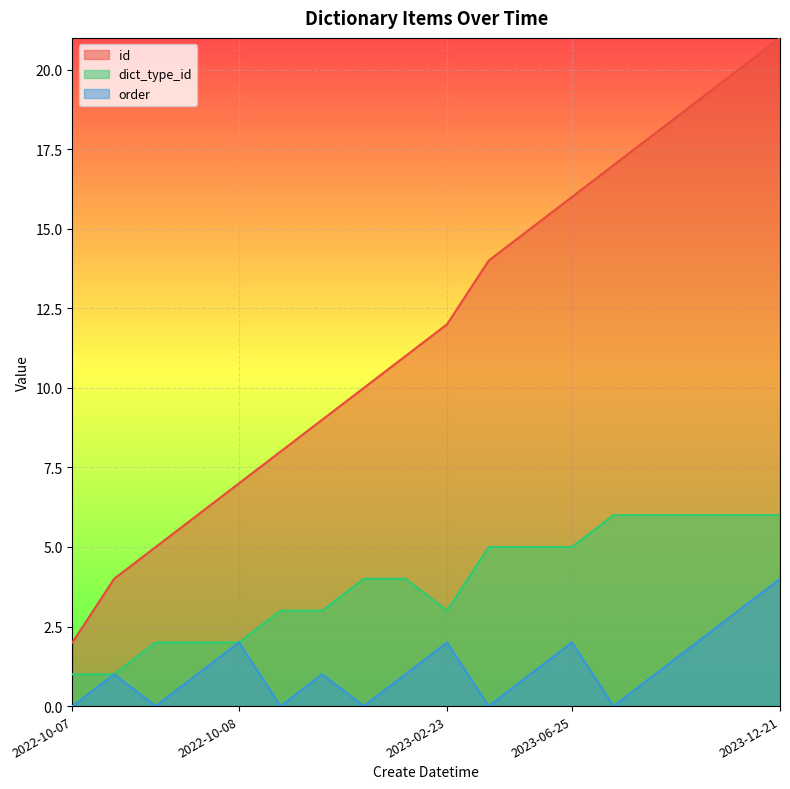

Which series has the largest range (max minus min)?

id